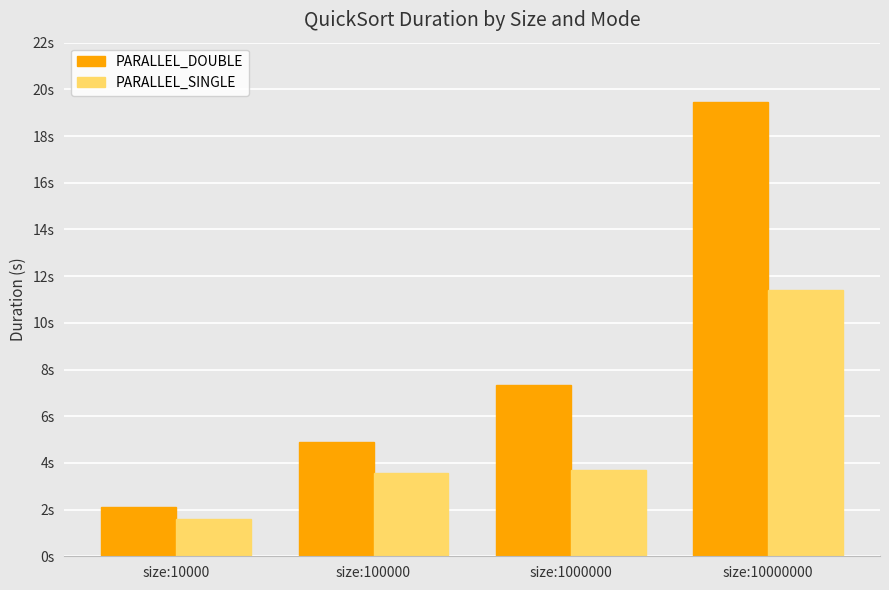

True or false: PARALLEL_SINGLE has a value of 3.7 at size:1000000.

True